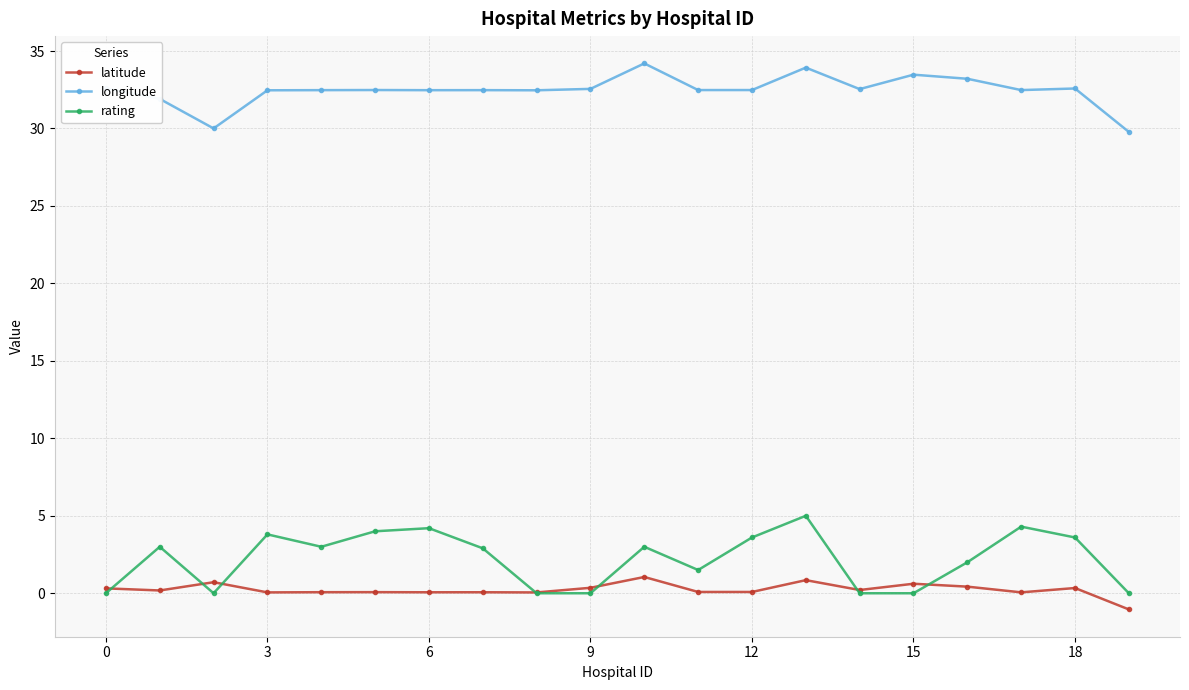

Which series has the largest total across all categories?

longitude